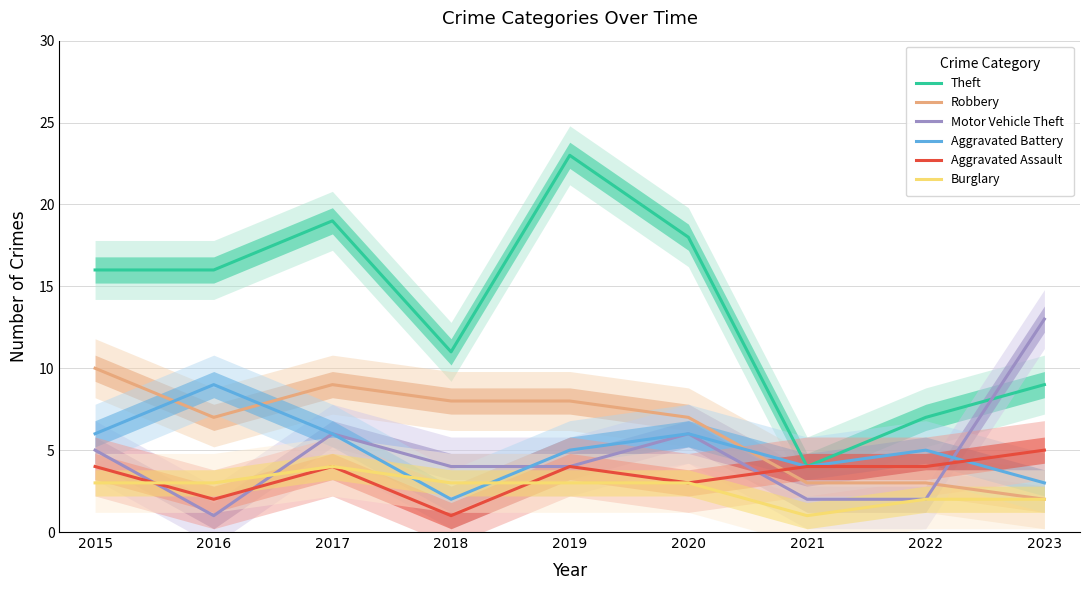

Read the Aggravated Assault value at 2019.

4